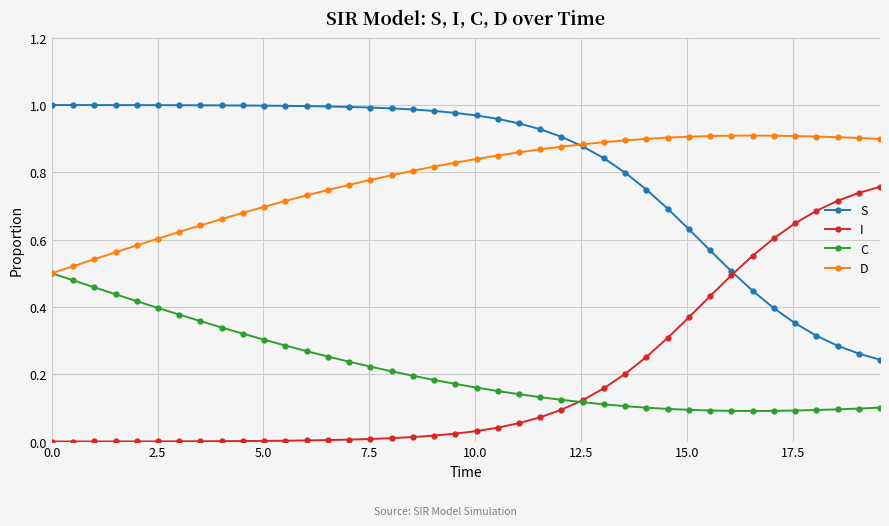

True or false: C and D cross at least once.

False